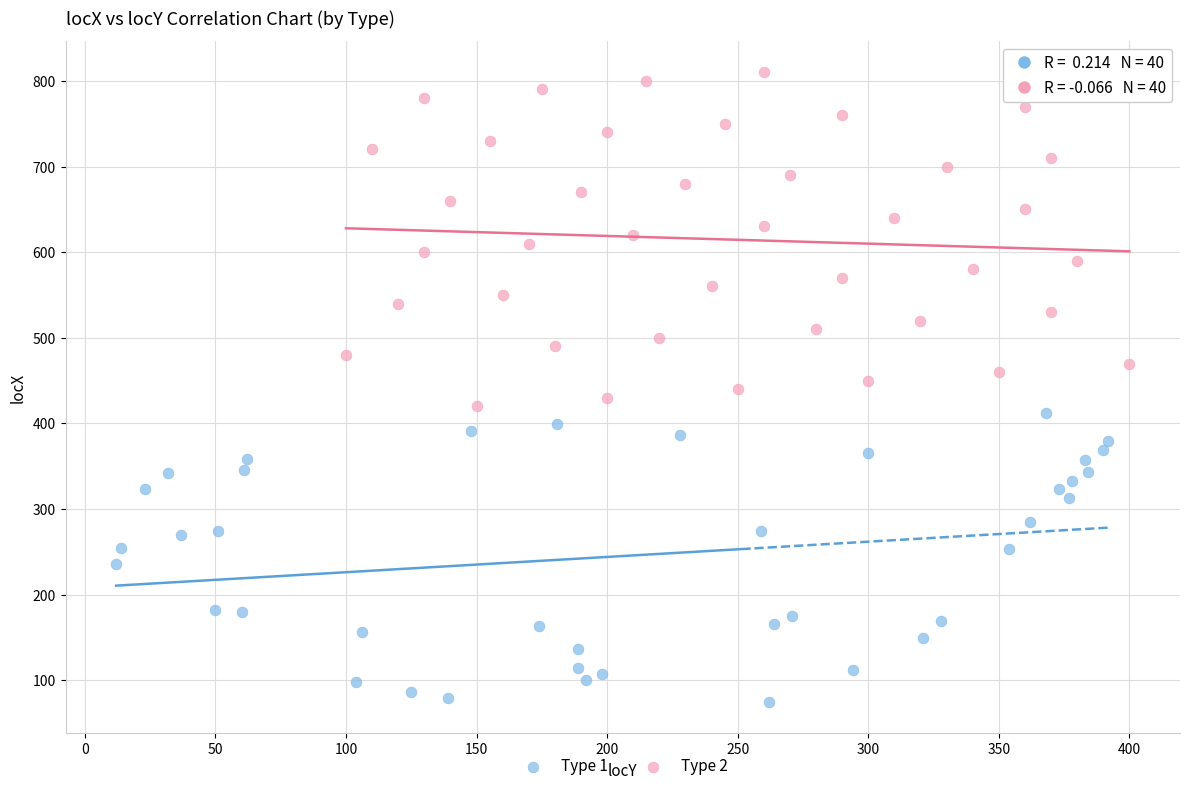

Which series reaches the maximum Y coordinate?

Type 2